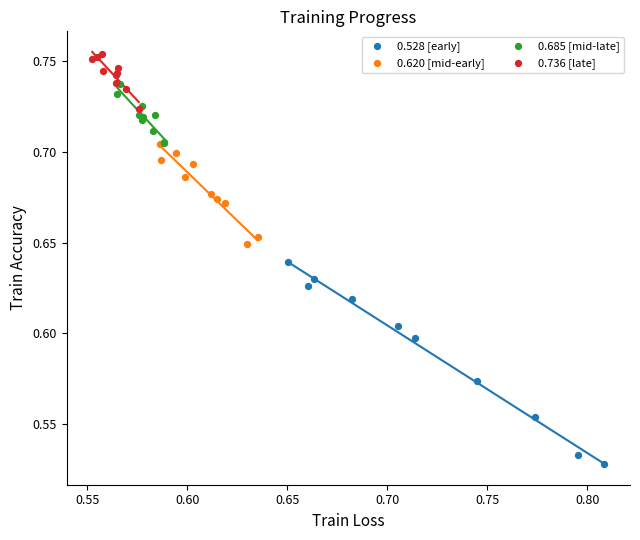

Which series has the largest Y range (max minus min)?

0.528 [early]